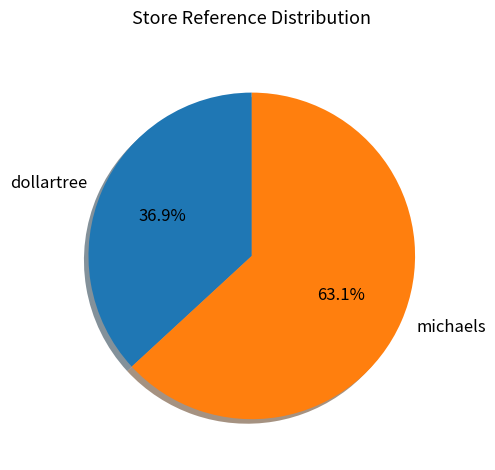

Count the number of slices in the pie.

2